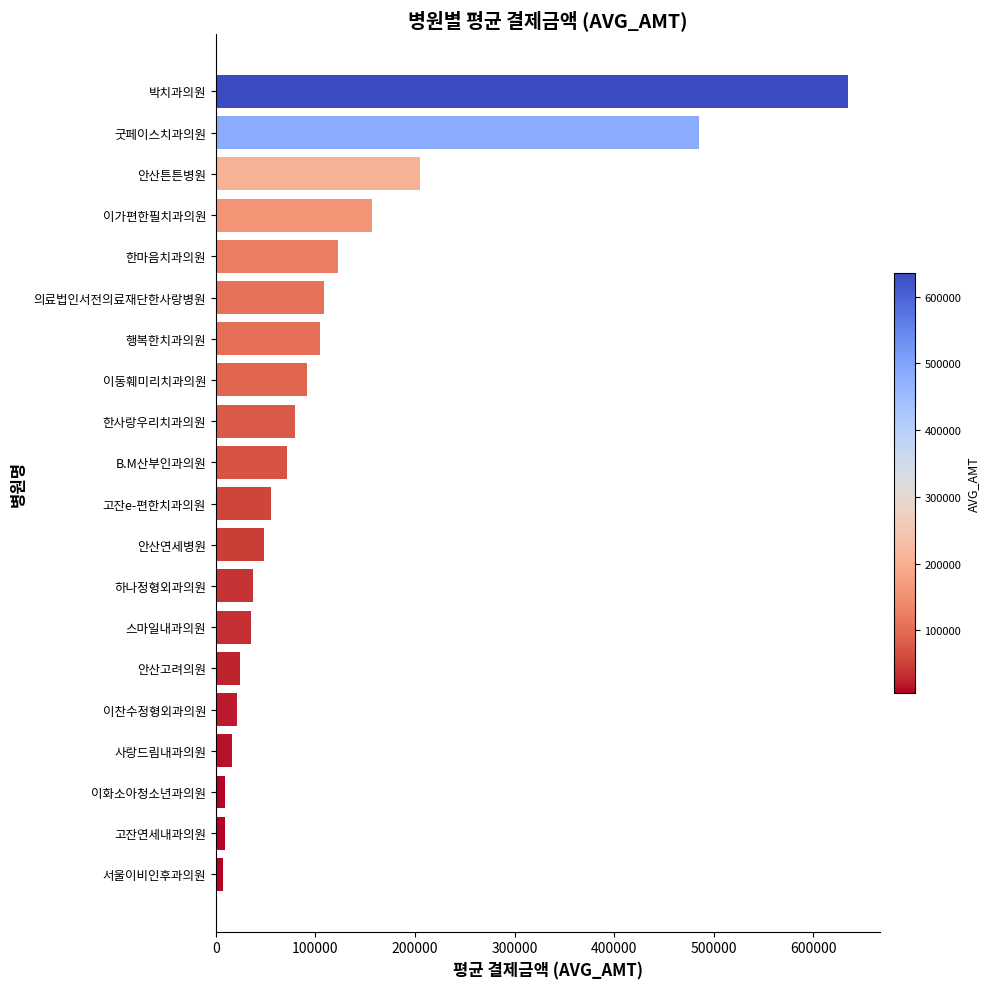

True or false: the data shows 164548 at 행복한치과의원.

False